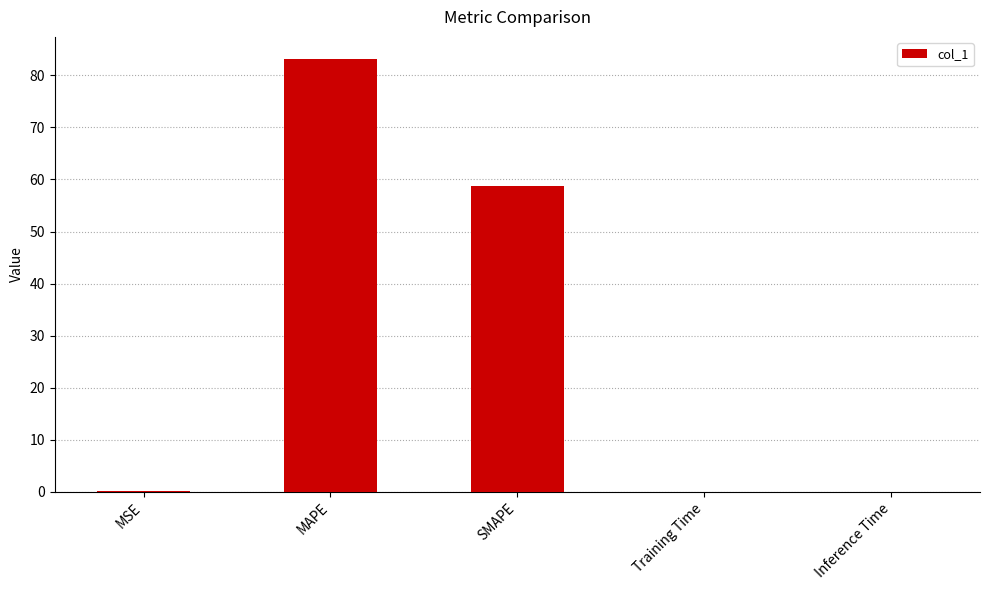

What is the ratio of the value at SMAPE to the value at MAPE?

0.7